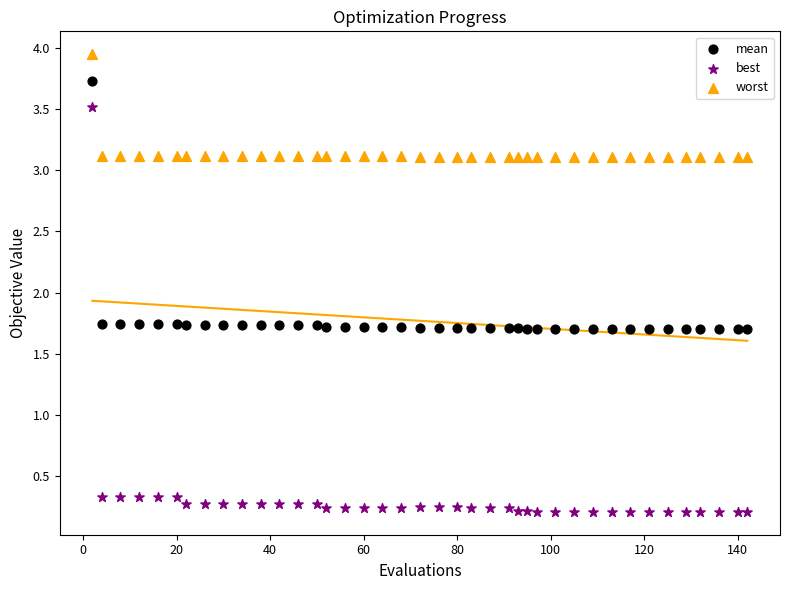

Which series reaches the maximum Y coordinate?

worst